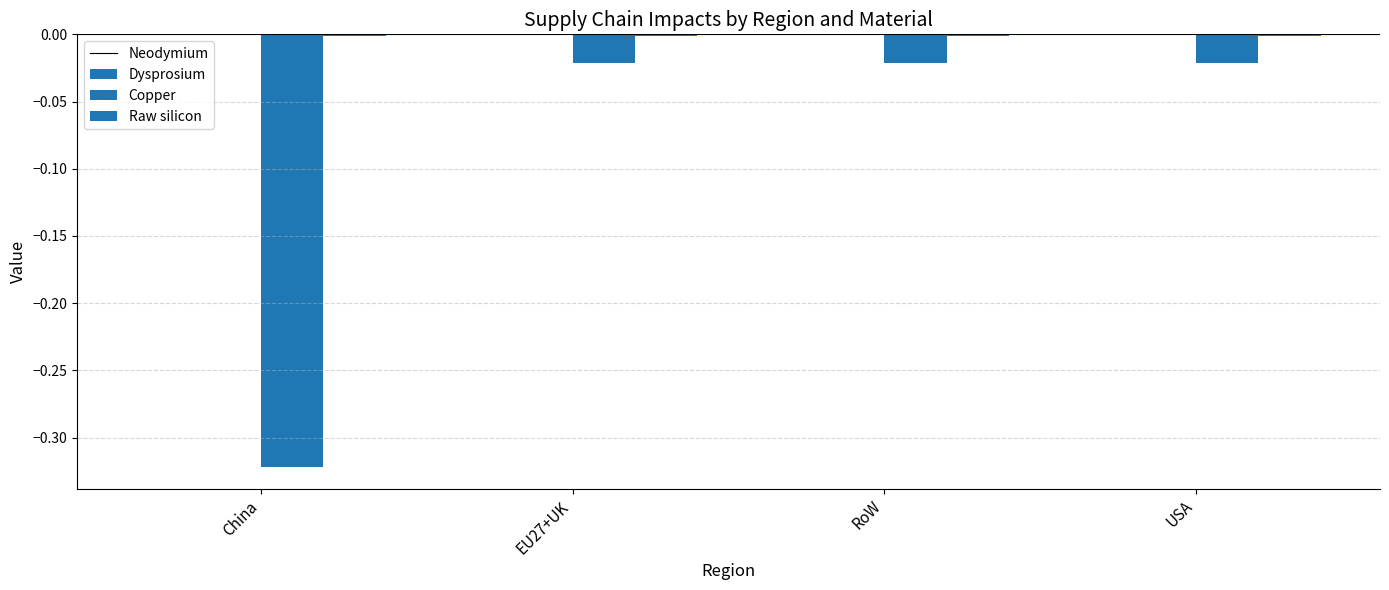

How many data points does each series have?

4